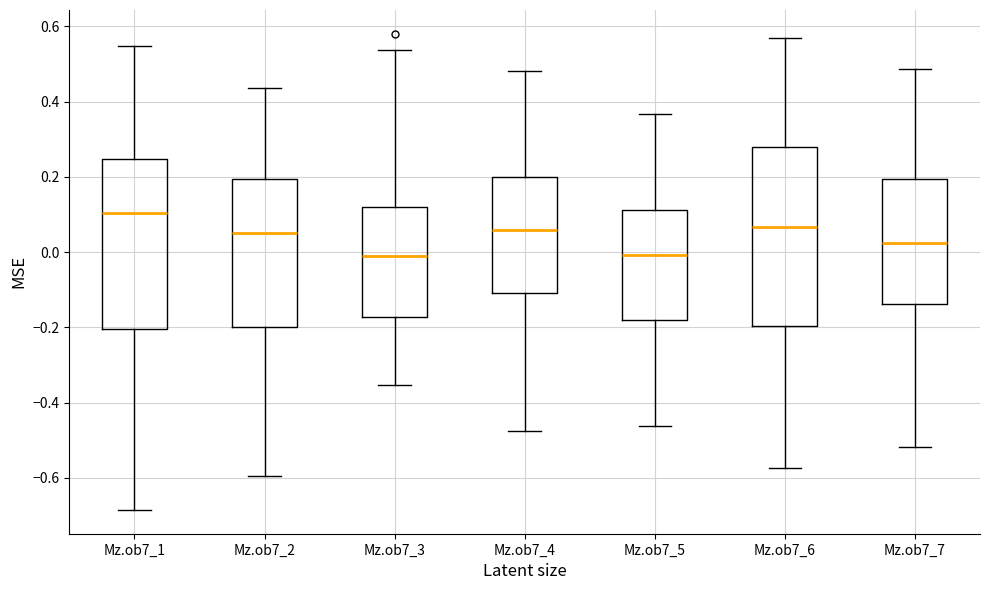

Reading left to right, read every box against the y-axis: the position of its median line, the range the box covers, and the ends of its whiskers. The values are not printed on the chart, so give them approximately, as read against the axis.

Mz.ob7_1: median 0.10, box -0.20 to 0.24, whiskers -0.68 to 0.54
Mz.ob7_2: median 0.06, box -0.20 to 0.20, whiskers -0.60 to 0.44
Mz.ob7_3: median -0.02, box -0.18 to 0.12, whiskers -0.36 to 0.54
Mz.ob7_4: median 0.06, box -0.10 to 0.20, whiskers -0.48 to 0.48
Mz.ob7_5: median 0.00, box -0.18 to 0.12, whiskers -0.46 to 0.36
Mz.ob7_6: median 0.06, box -0.20 to 0.28, whiskers -0.58 to 0.56
Mz.ob7_7: median 0.02, box -0.14 to 0.20, whiskers -0.52 to 0.48